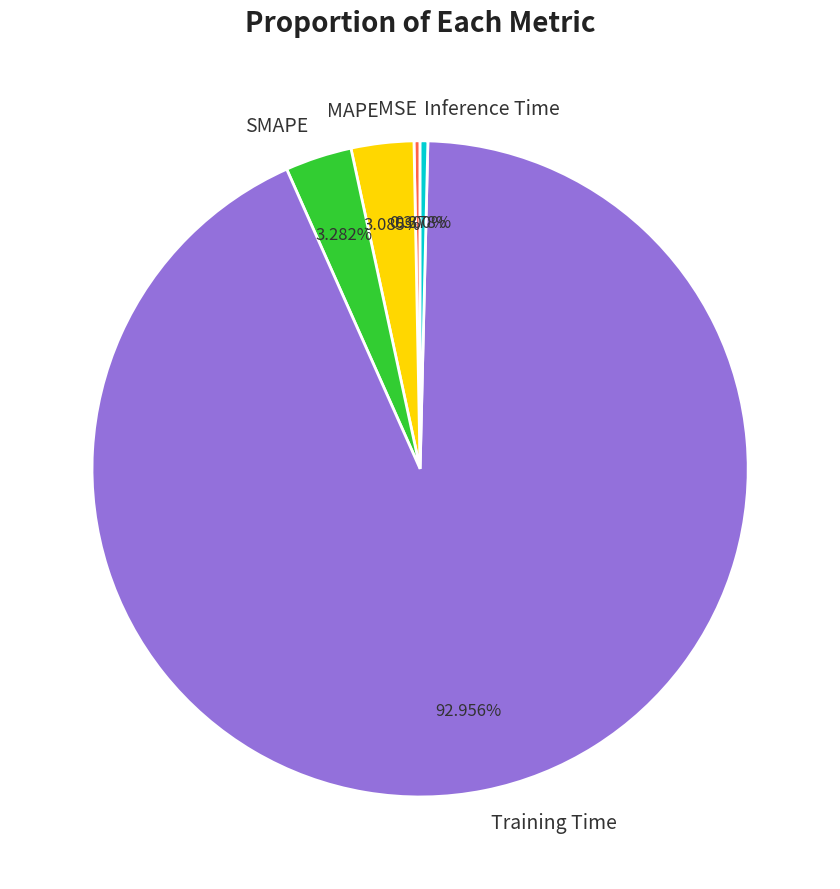

Which has a higher value, SMAPE or Training Time?

Training Time